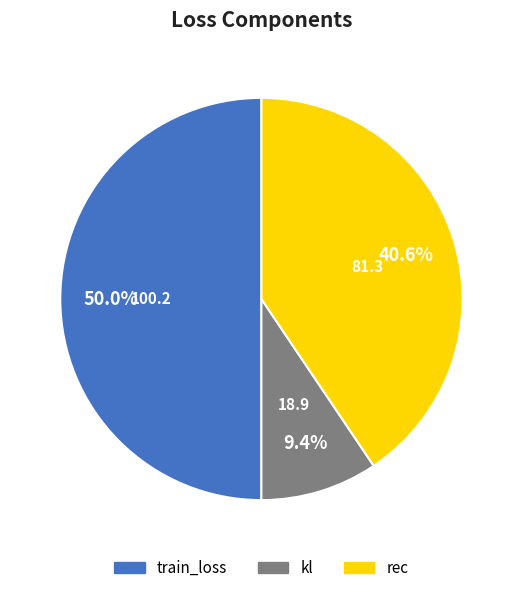

Does kl account for over 50% of the chart?

No